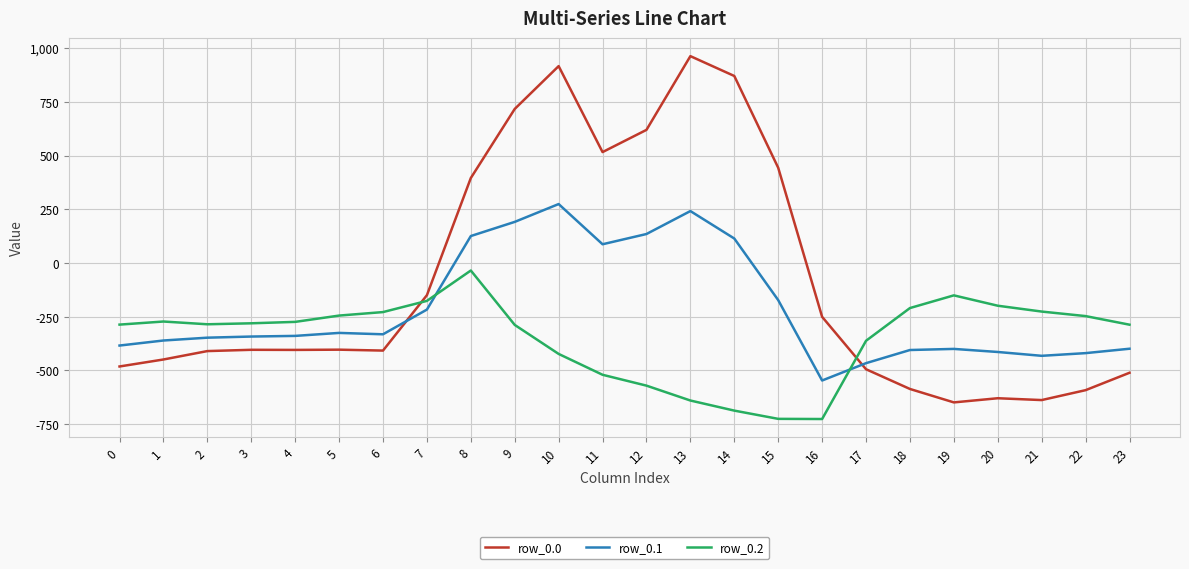

Rank the series by their average value, from highest to lowest.

row_0.0, row_0.1, row_0.2